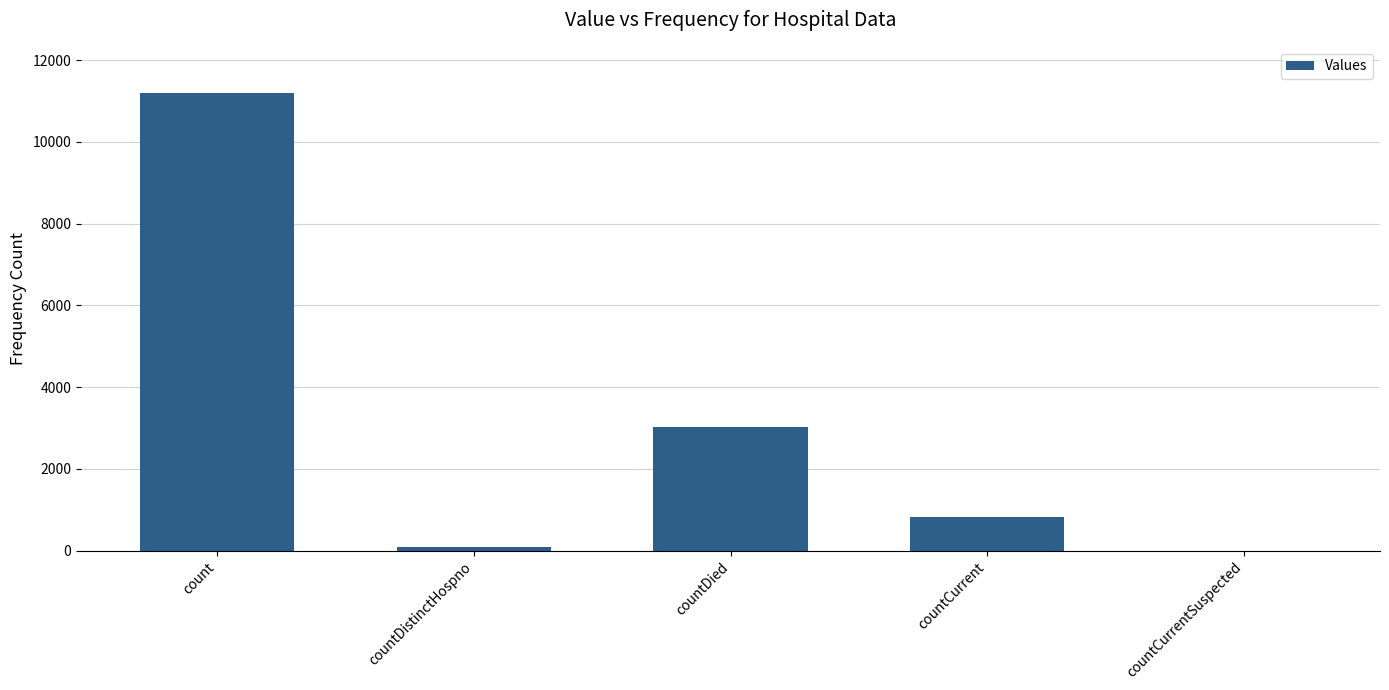

What is the greatest value displayed?

11202